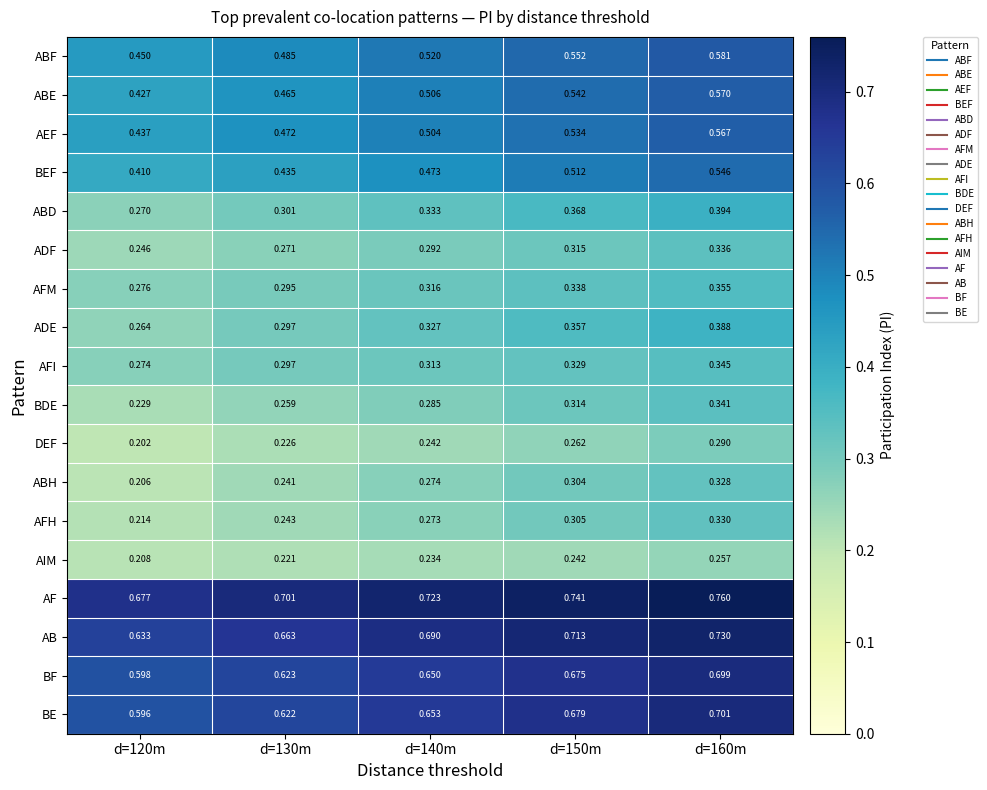

Rank the series by their maximum value, from highest to lowest.

AF, AB, BE, BF, ABF, ABE, AEF, BEF, ABD, ADE, AFM, AFI, BDE, ADF, AFH, ABH, DEF, AIM